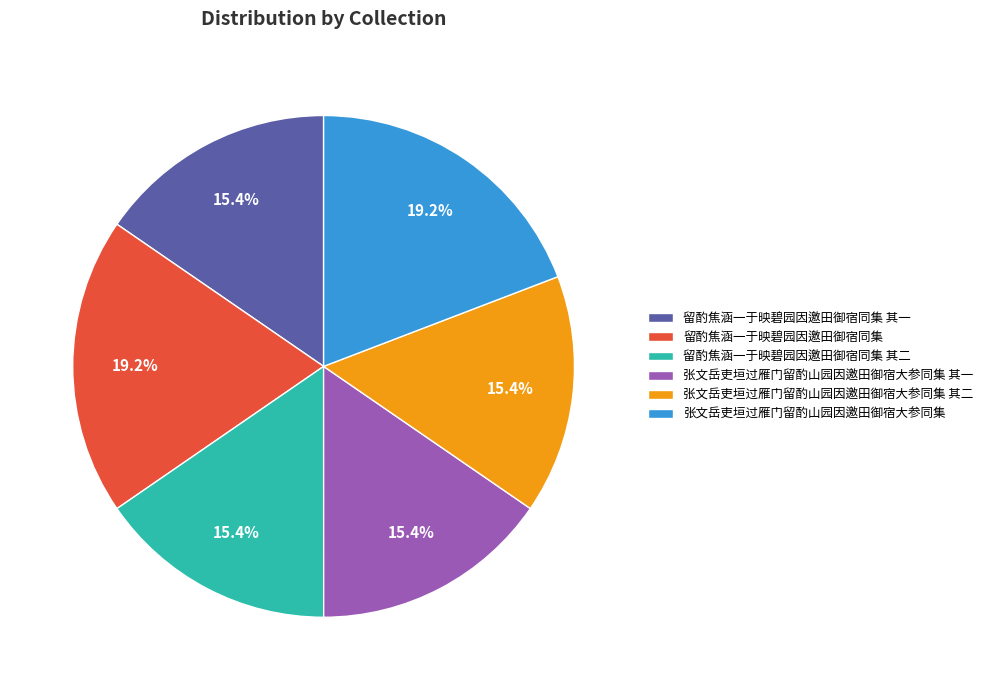

Does any single category account for the majority?

No